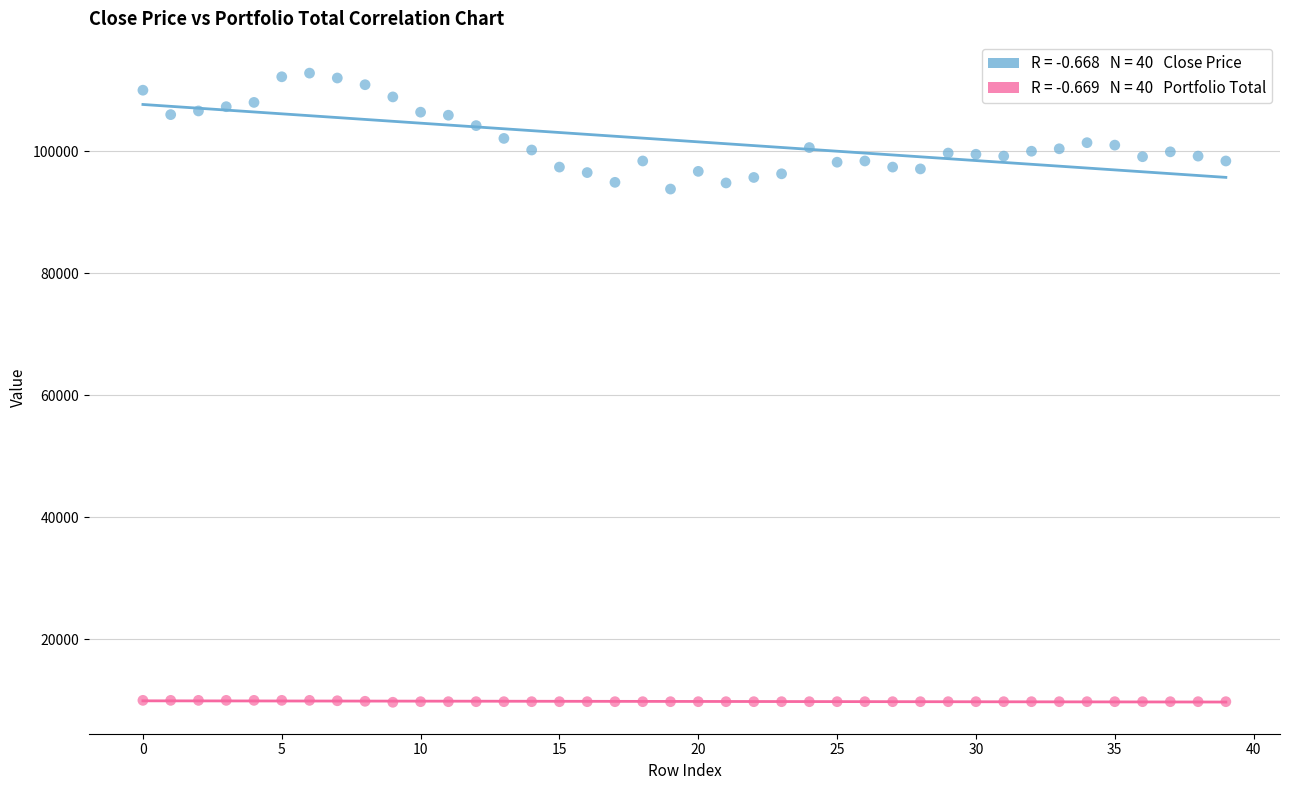

Across all data points, what is the range of Y values (max minus min)?

103112.3